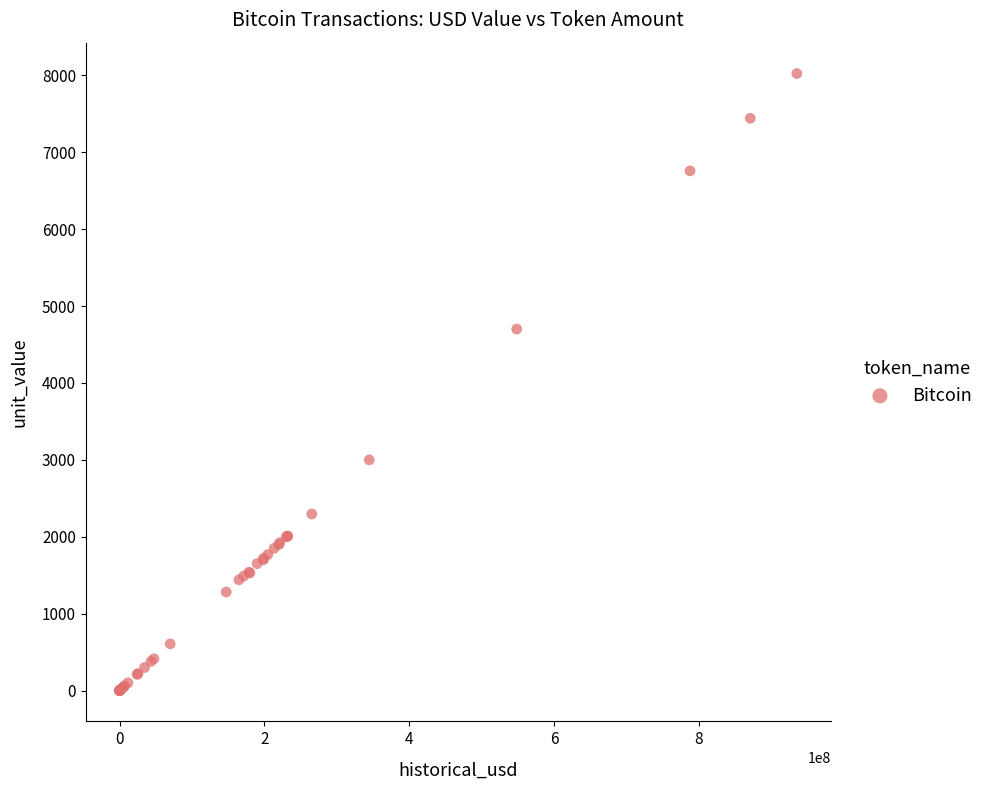

What Y value in the scatter plot is closest to 4011?

4700.0